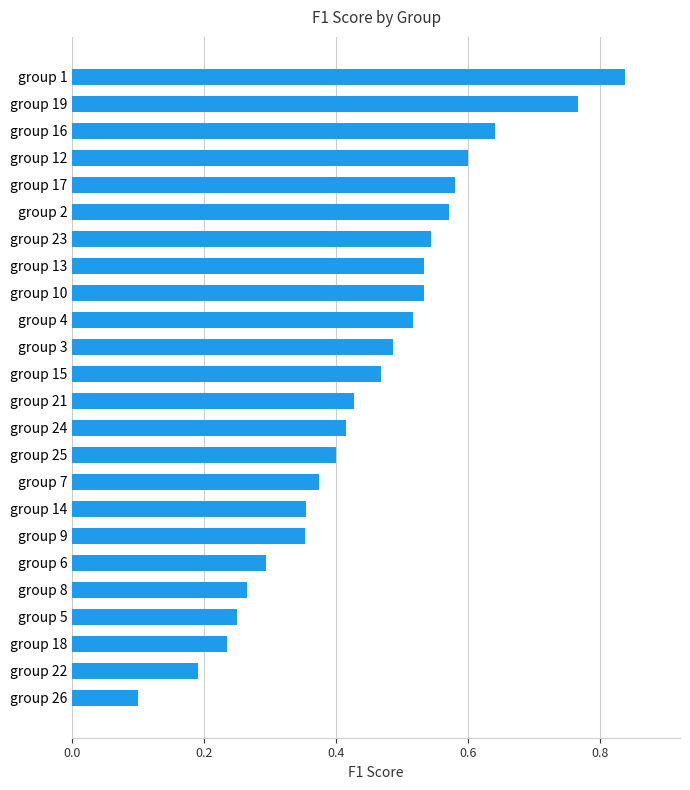

True or false: the data shows 0.1 at group 22.

False